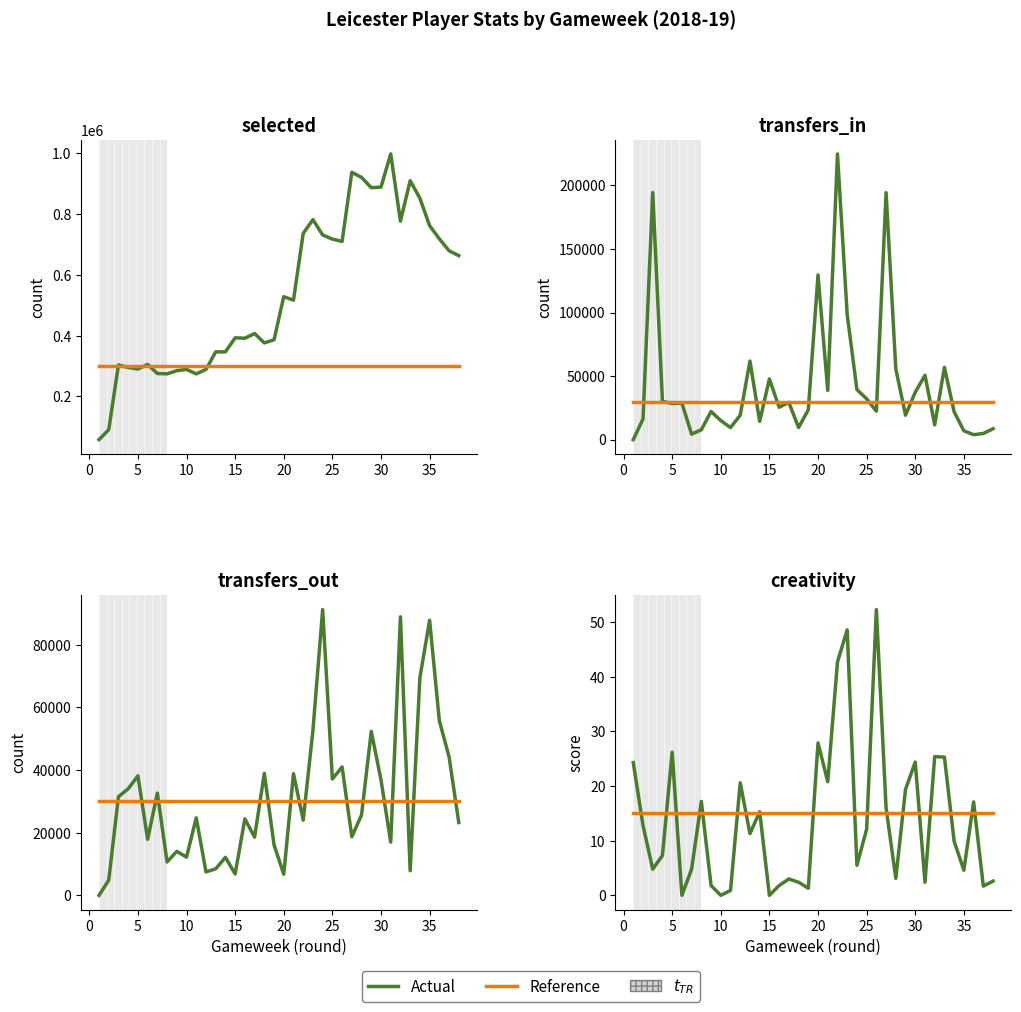

Reading left to right, what are all the values shown in this chart?

selected: 58068.0	90730.0	303732.0	295502.0	290322.0	305445.0	275627.0	274407.0	284898.0	288946.0	274352.0	289070.0	346711.0	346810.0	392972.0	391600.0	407227.0	376260.0	386509.0	528249.0	516950.0	736533.0	781794.0	731237.0	717730.0	710108.0	937549.0	920535.0	886791.0	888942.0	997915.0	776688.0	909879.0	852100.0	761989.0	718510.0	679412.0	663324.0
transfers_in: 0.0	16263.0	194394.0	30170.0	28393.0	28708.0	4341.0	7751.0	22148.0	14984.0	9471.0	19268.0	61811.0	14376.0	47753.0	25453.0	29290.0	9550.0	23464.0	129521.0	38700.0	224750.0	98453.0	39373.0	32121.0	22414.0	194303.0	55647.0	19216.0	37264.0	50662.0	11619.0	56855.0	21904.0	6942.0	3898.0	4832.0	8579.0
transfers_out: 0.0	4858.0	31502.0	34030.0	38153.0	17886.0	32642.0	10664.0	14051.0	12202.0	24766.0	7491.0	8464.0	12132.0	6838.0	24414.0	18596.0	38957.0	16123.0	6741.0	38854.0	24008.0	52645.0	91228.0	37169.0	40987.0	18698.0	25702.0	52348.0	36869.0	17008.0	88938.0	7865.0	69457.0	87845.0	55758.0	44247.0	23248.0
creativity: 24.3	12.8	4.8	7.3	26.2	0.0	4.8	17.2	1.8	0.0	0.9	20.6	11.3	15.3	0.0	1.8	3.0	2.4	1.3	27.9	20.8	42.7	48.6	5.5	12.1	52.3	16.0	3.1	19.4	24.4	2.4	25.4	25.3	9.9	4.6	17.1	1.7	2.6